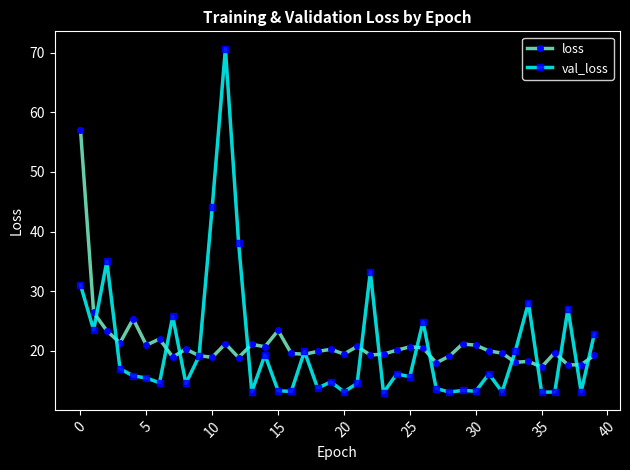

How many lines are shown in the chart?

2